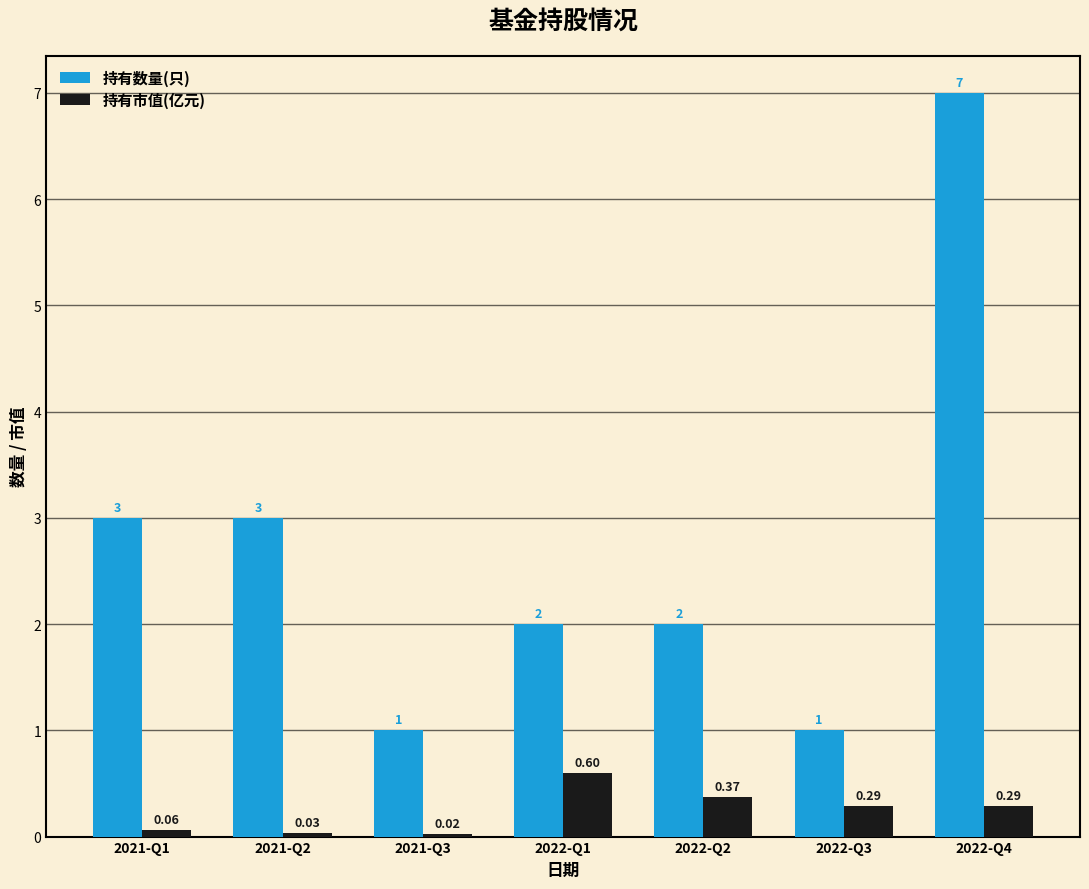

Which series changed the most between 2021-Q3 and 2022-Q3?

持有市值(亿元)